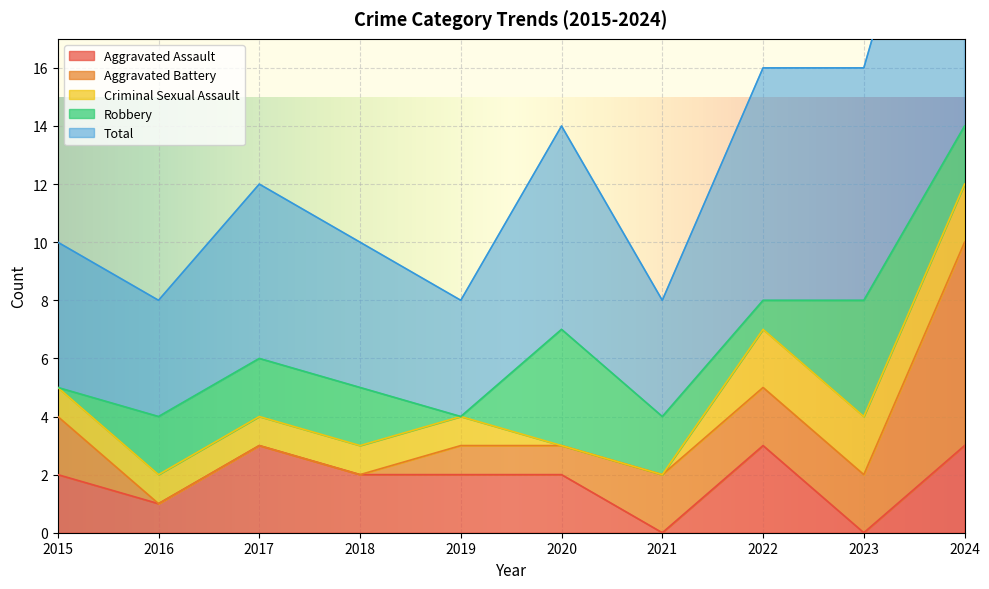

True or false: Aggravated Assault has a value of 1 at 2019.

False